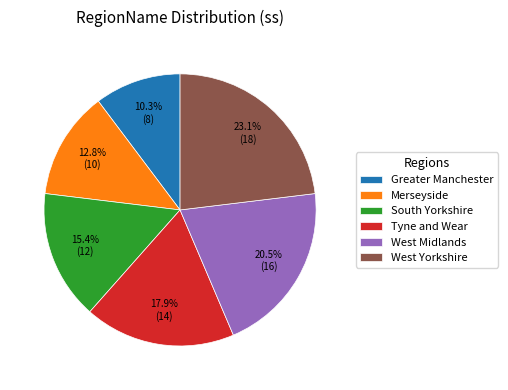

Is it true that Greater Manchester is 16% of the pie?

False